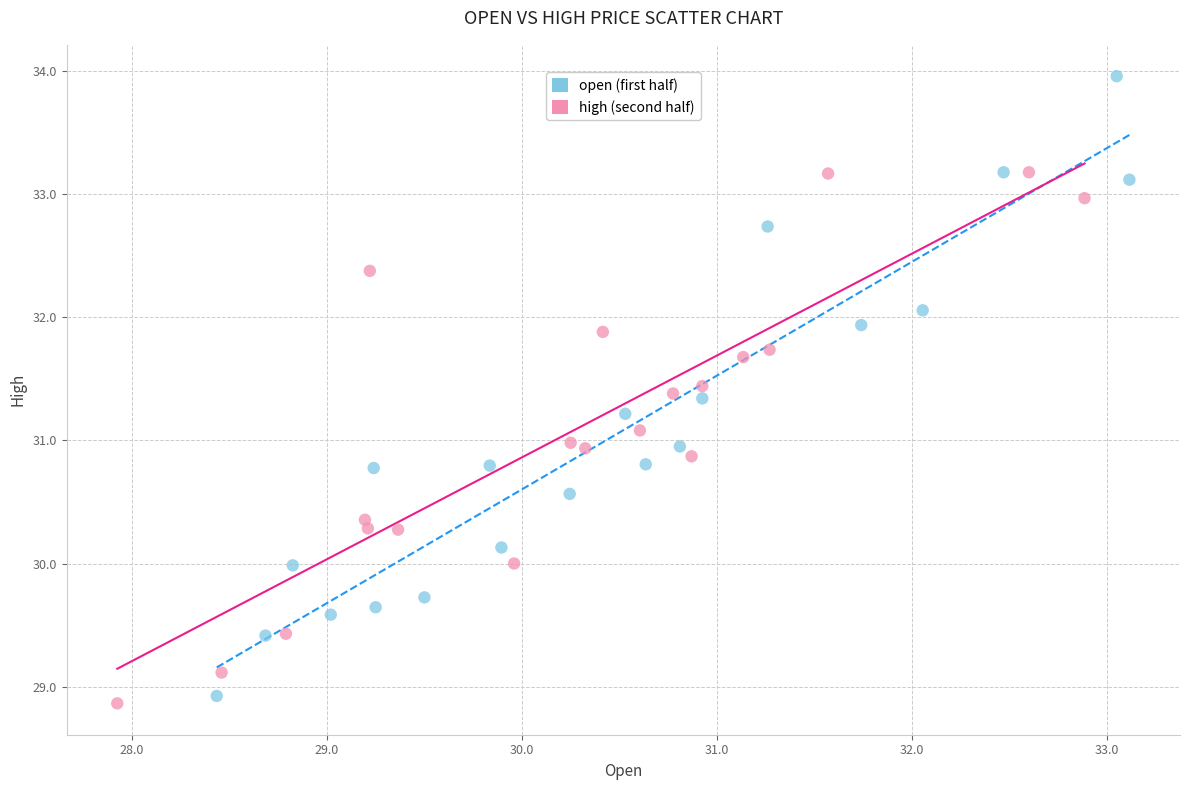

Which series reaches the minimum Y coordinate?

high (second half)